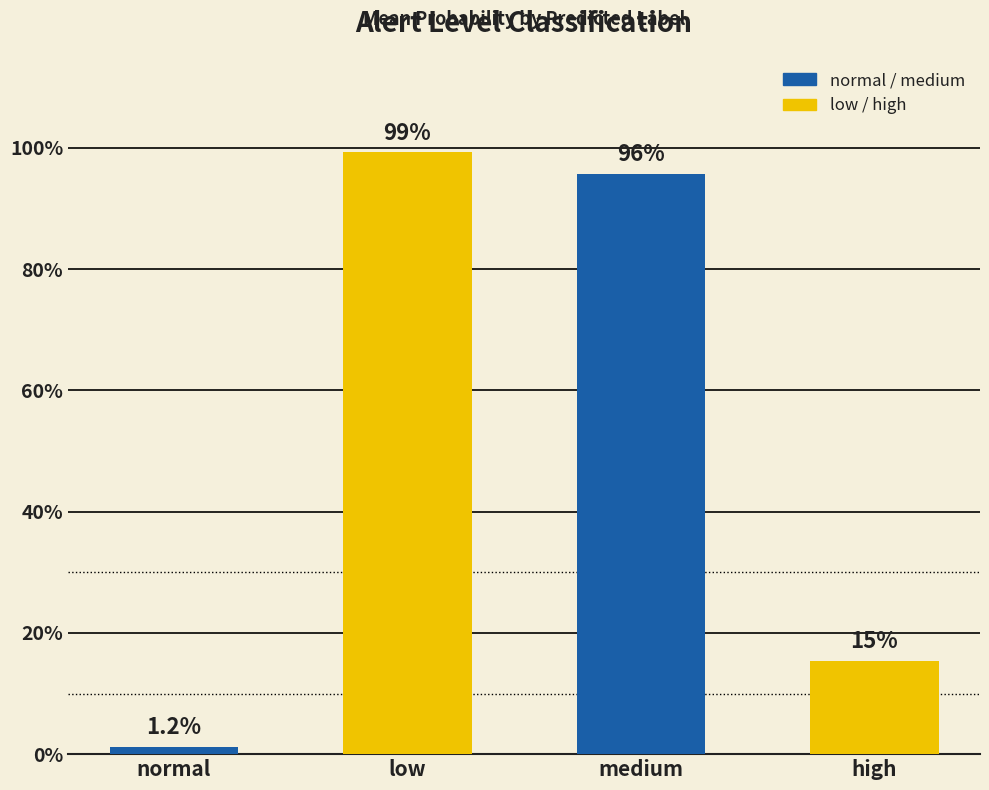

The value of medium at normal is 1.4. True or false?

False